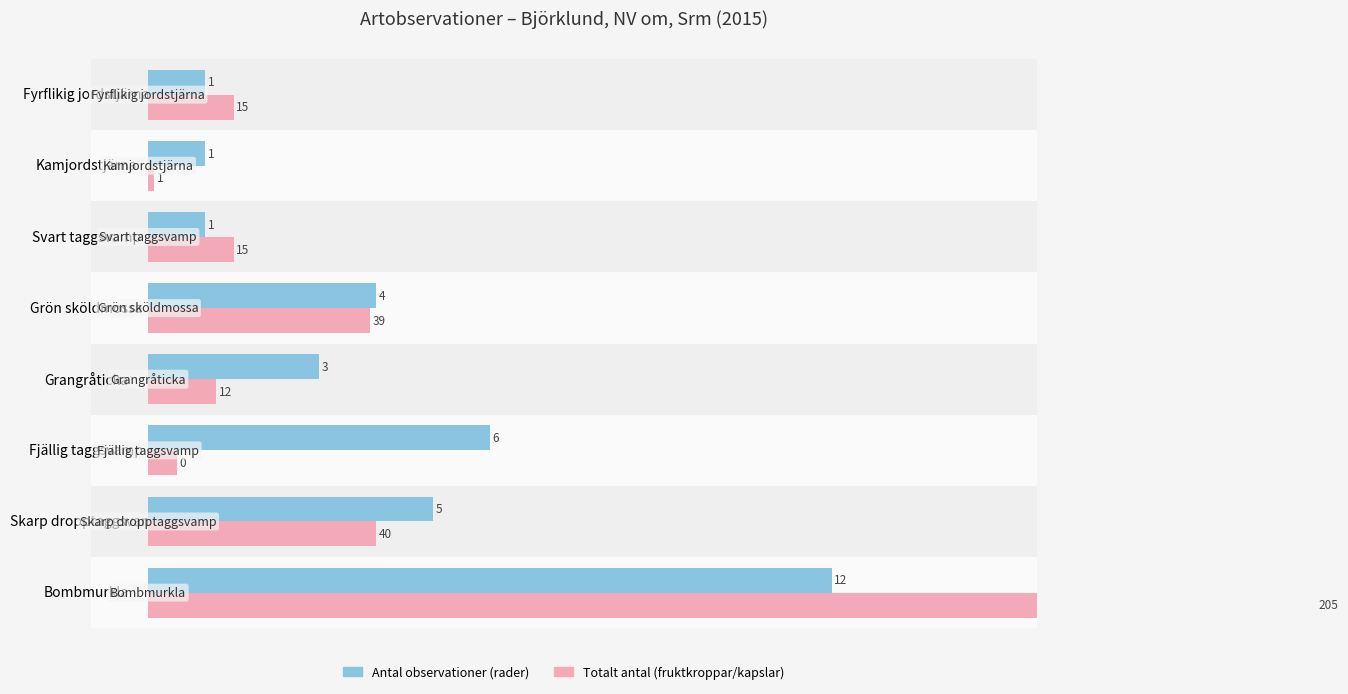

What is the difference between the maximum and minimum values in the Totalt antal (×0.1) series?

20.4